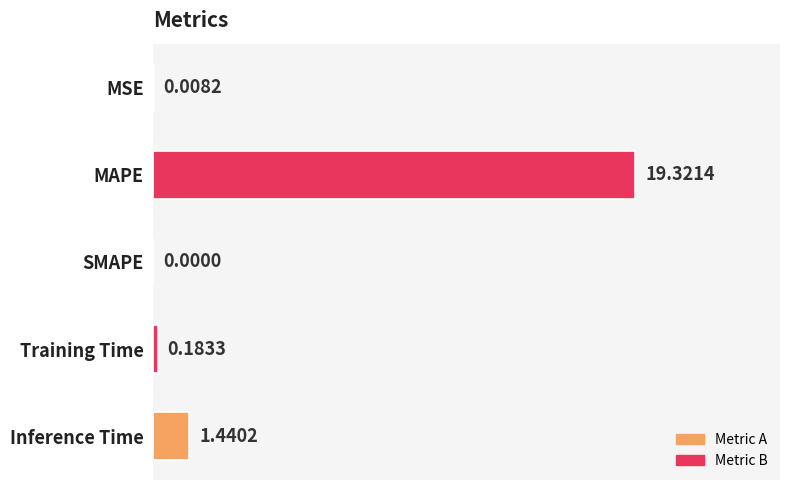

At which category does the chart reach its peak across all series?

MAPE